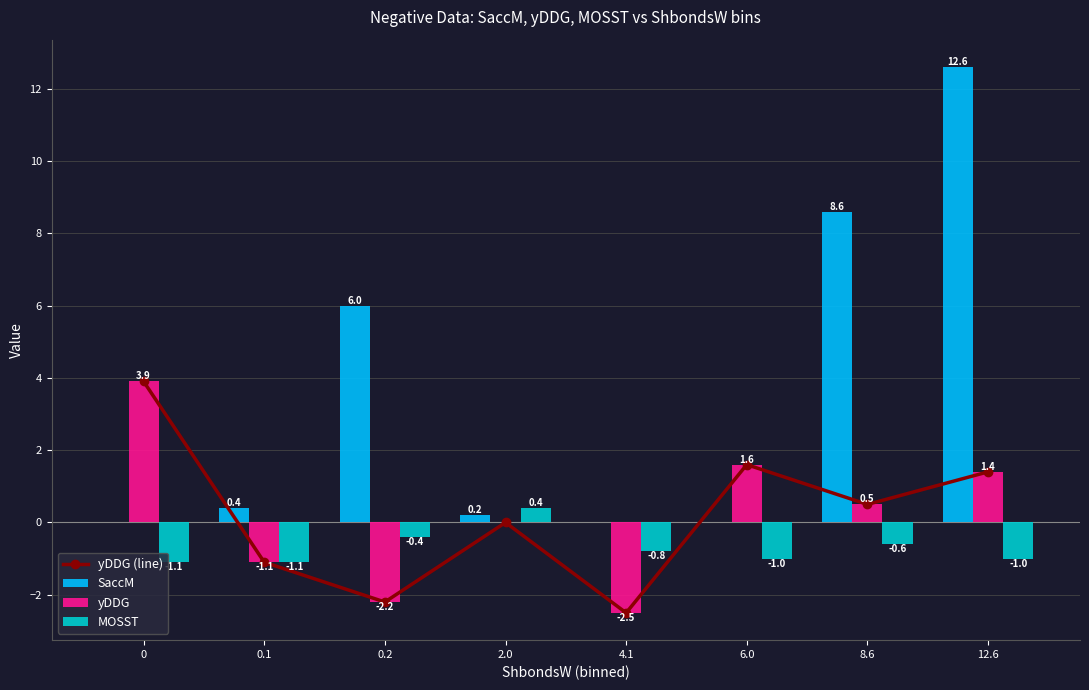

Where is yDDG (line) nearest to the value 0?

2.0